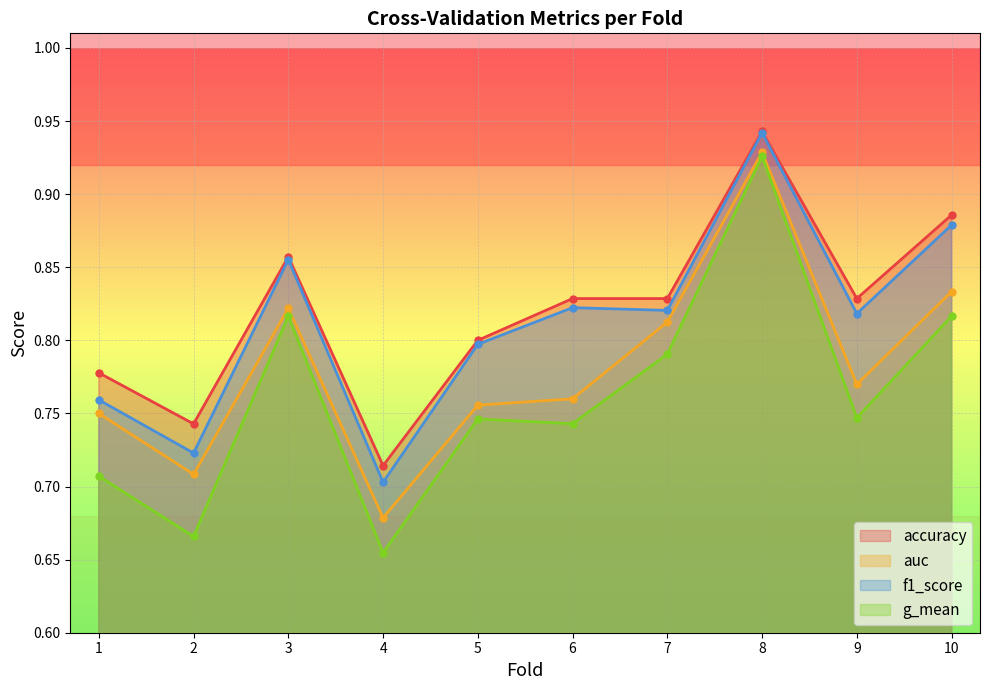

What is the maximum value shown in the chart?

0.9